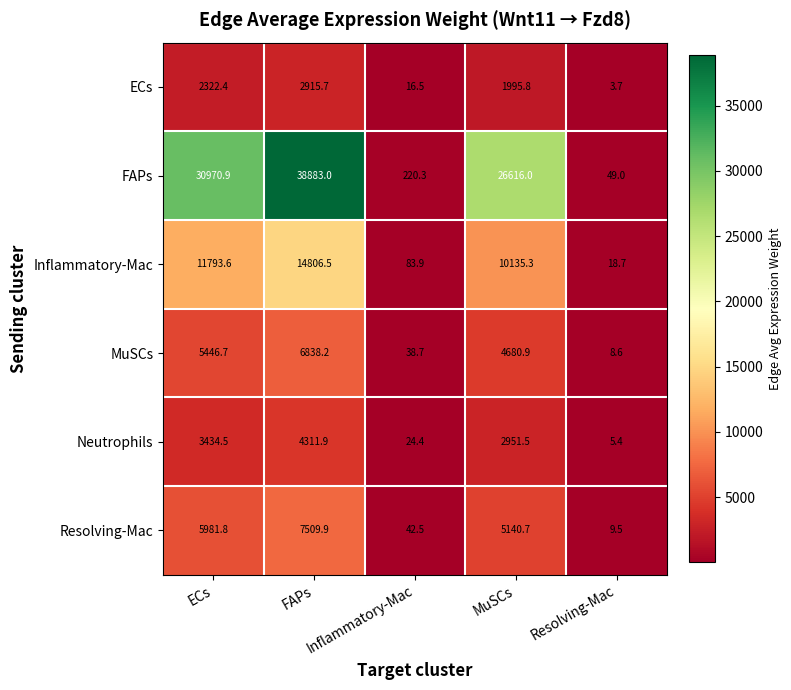

How many data points does each series have?

5